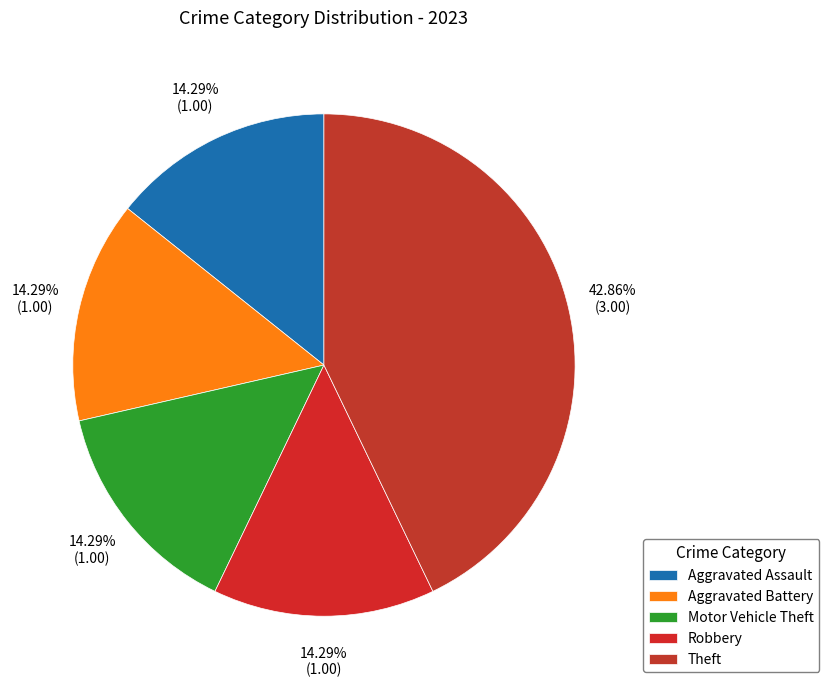

To the nearest percent, what is the difference between the largest and smallest slice percentages?

29%